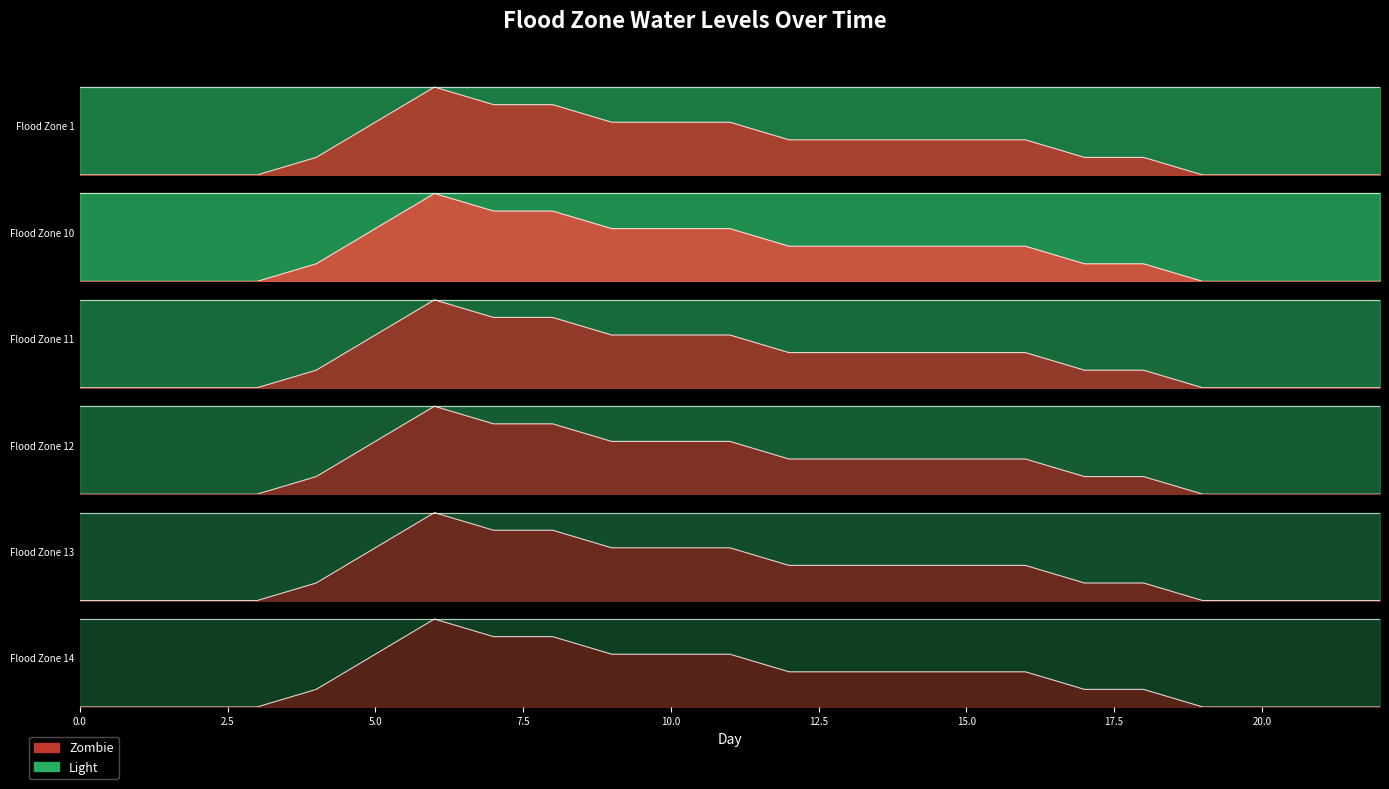

True or false: Flood_Zone_10 has more than 1 interior local peaks.

False